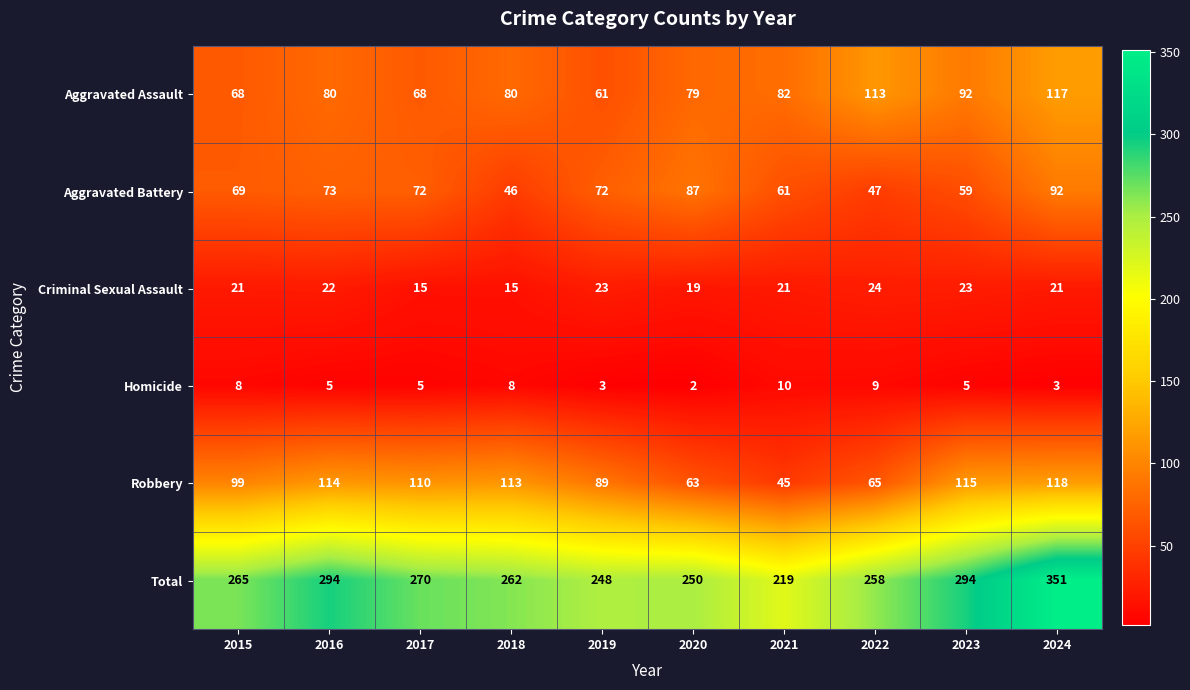

The value of Robbery at 2016 is 203. True or false?

False